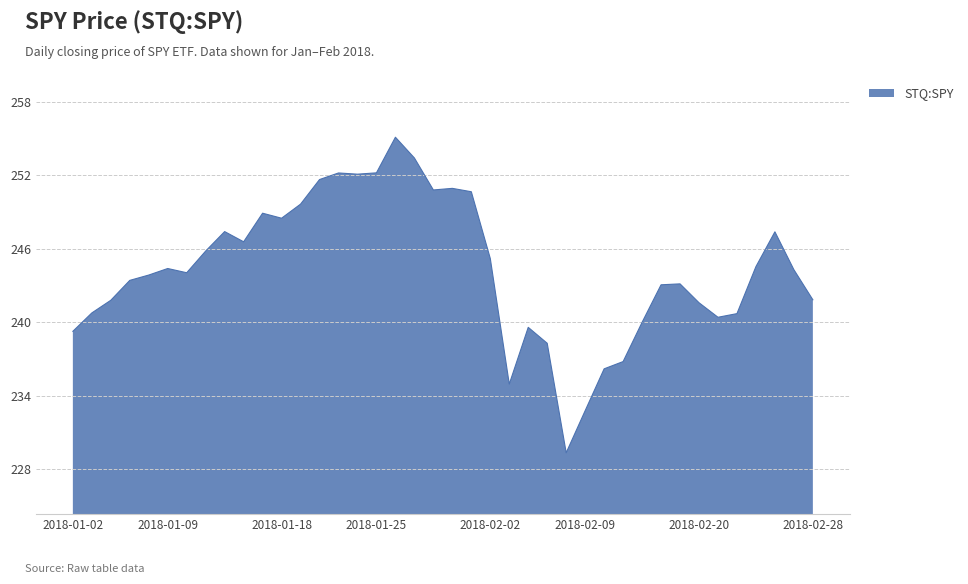

What is the smallest value displayed?

229.3